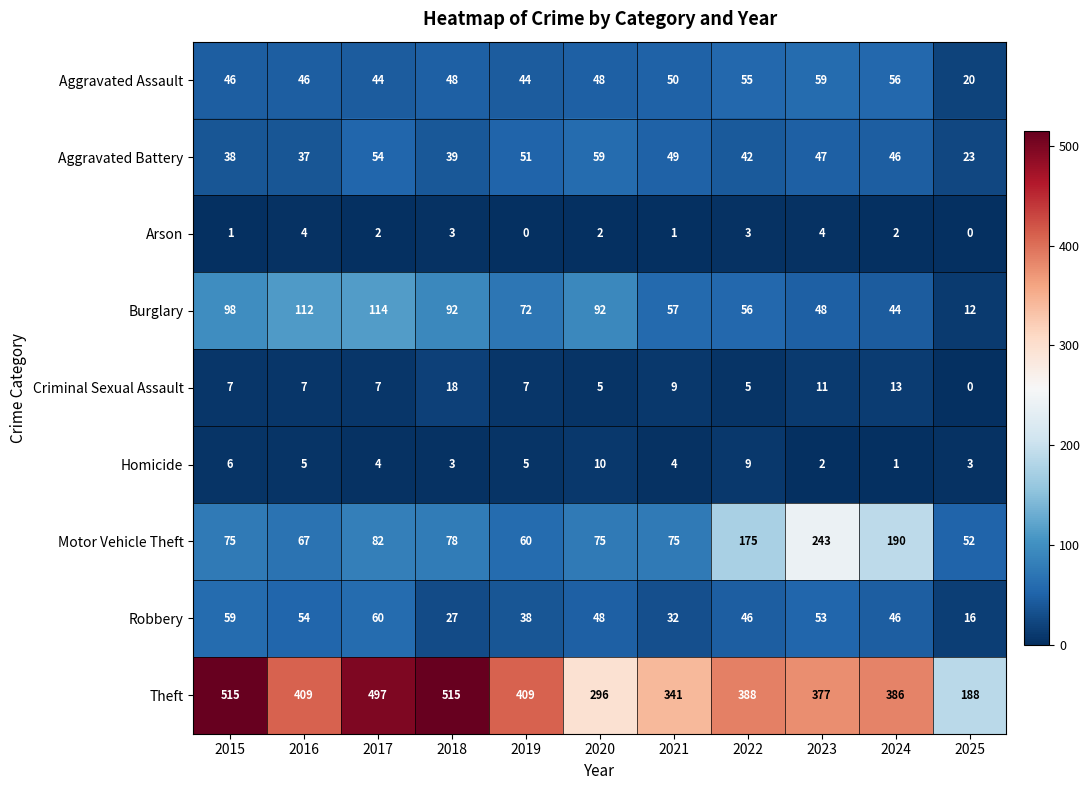

Which series has the widest spread of values?

Theft